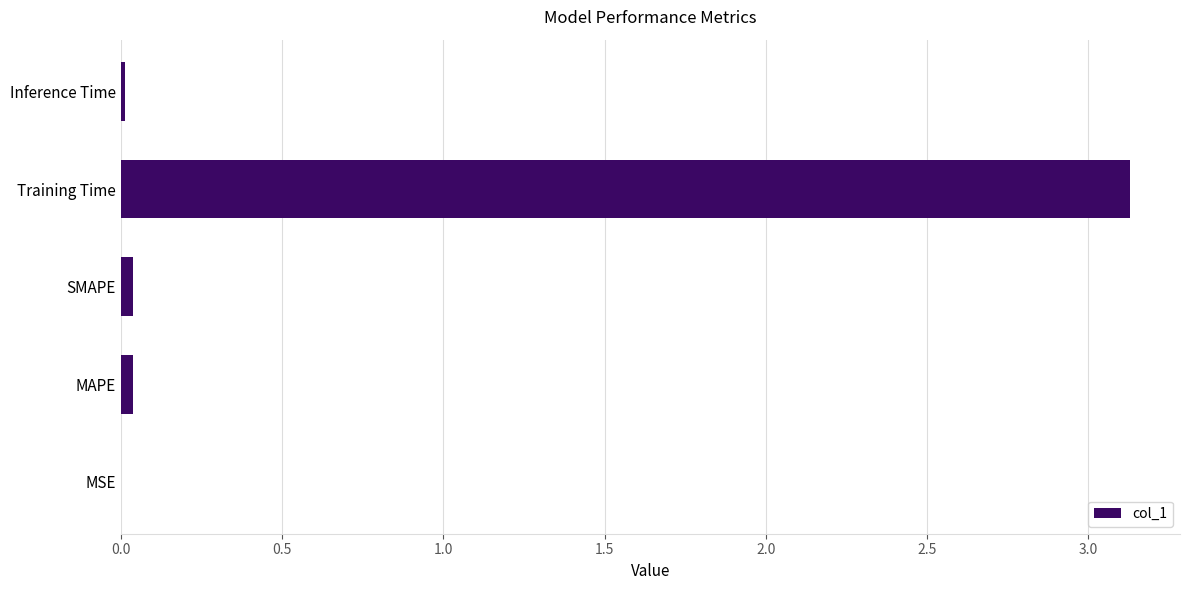

The value at MSE is 0.0. True or false?

True